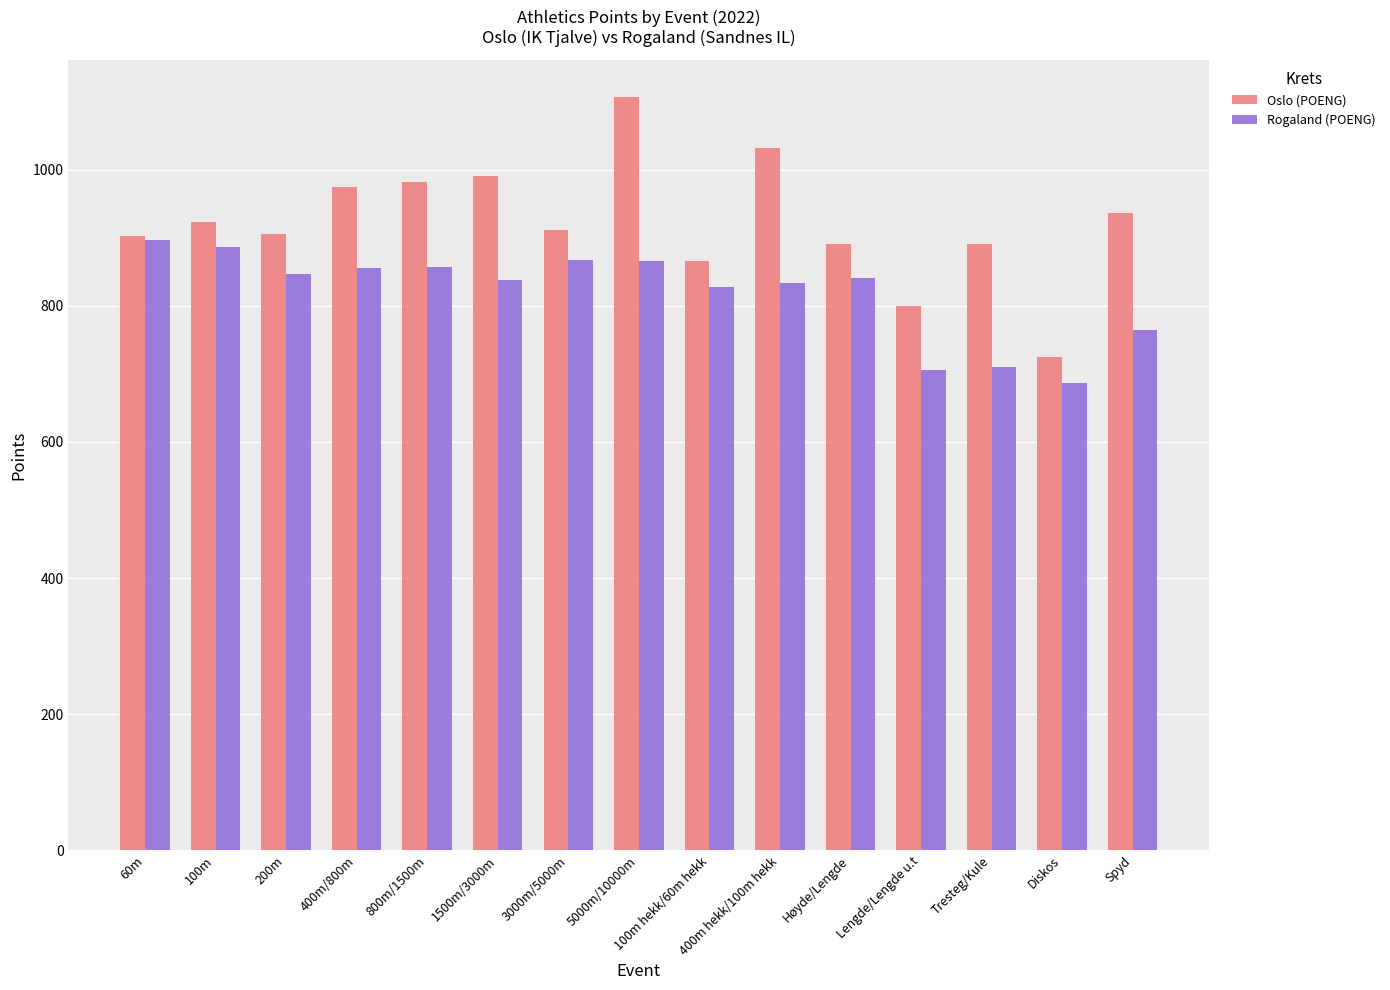

What is the difference between the Oslo (POENG) values at 60m and 100m?

20